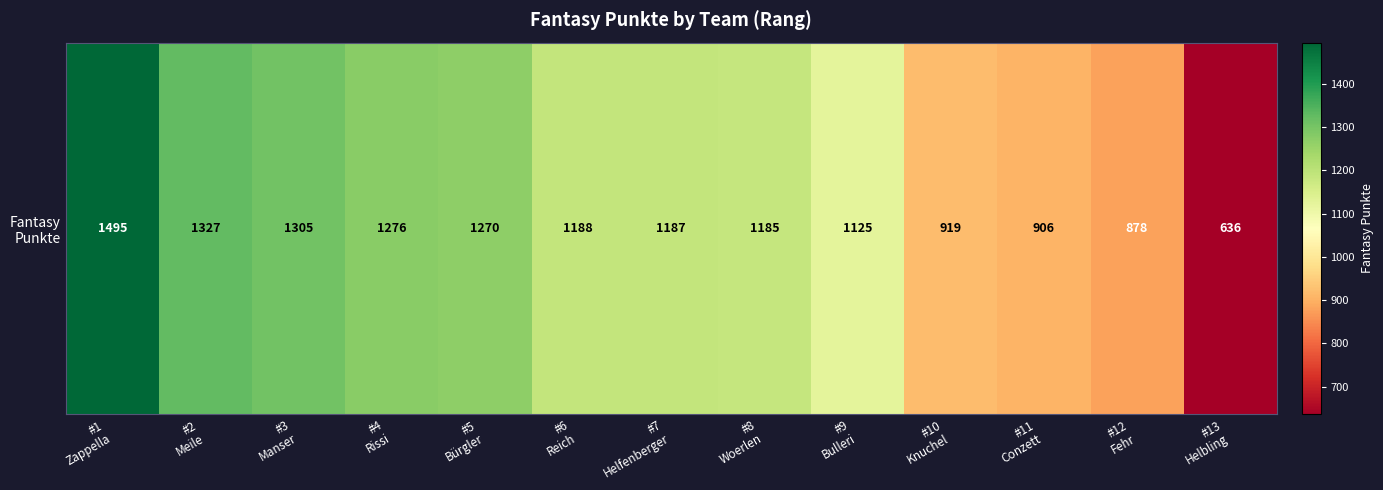

Which category has the highest value across all series?

#1
Zappella